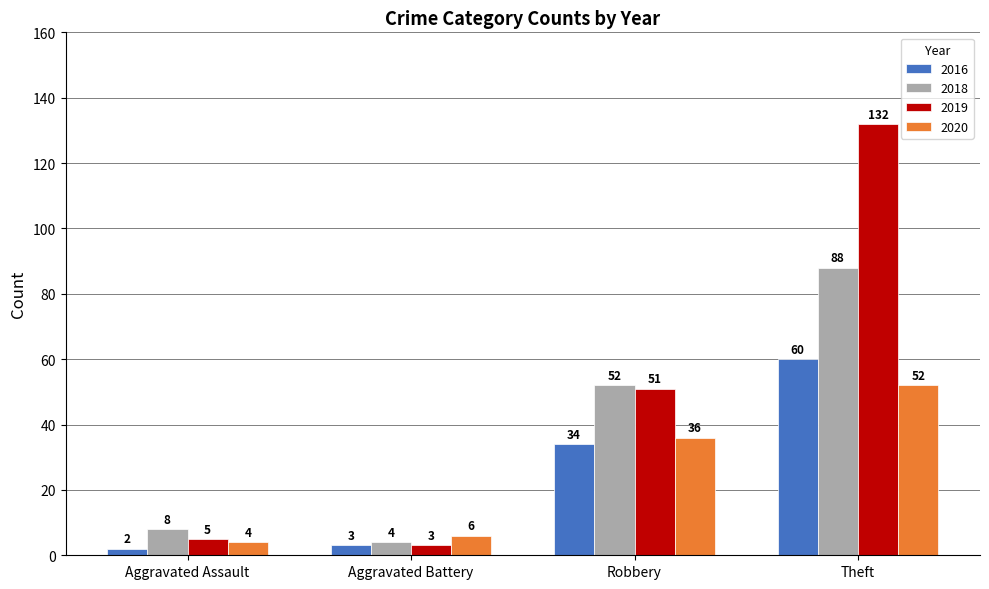

The value of 2018 at Robbery is 52. True or false?

True